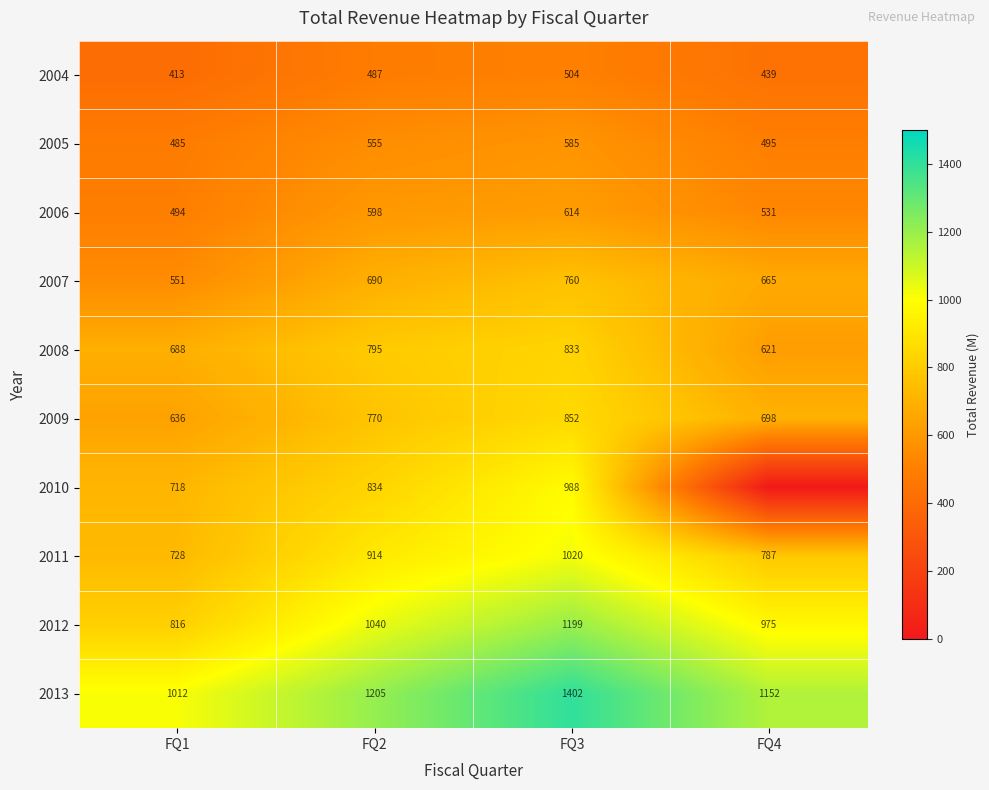

What is the difference between the maximum and minimum values in the 2011 series?

292